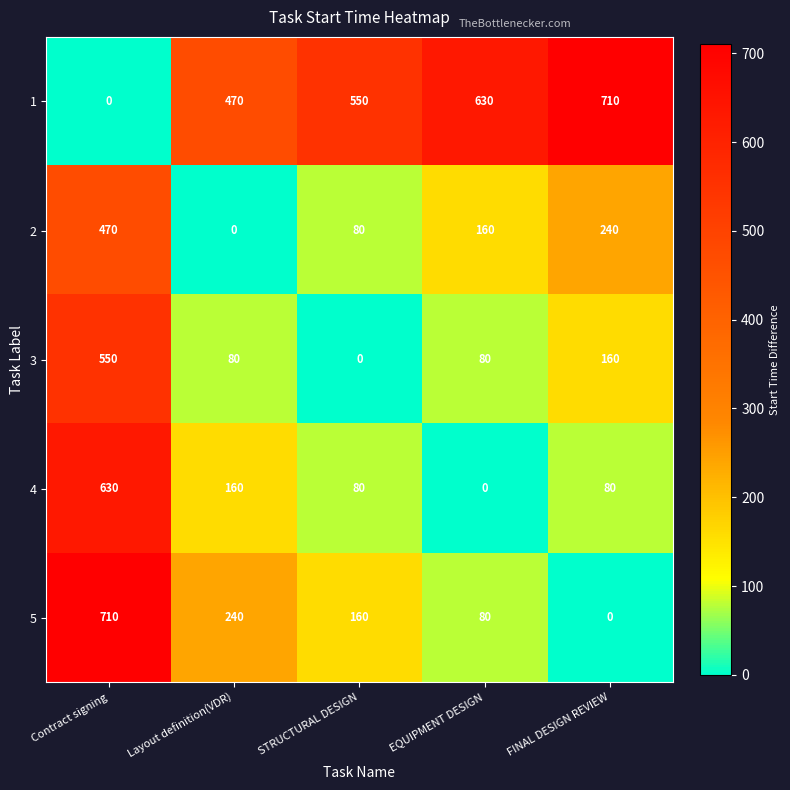

What is the spread (max minus min) of values at Layout definition(VDR)?

470